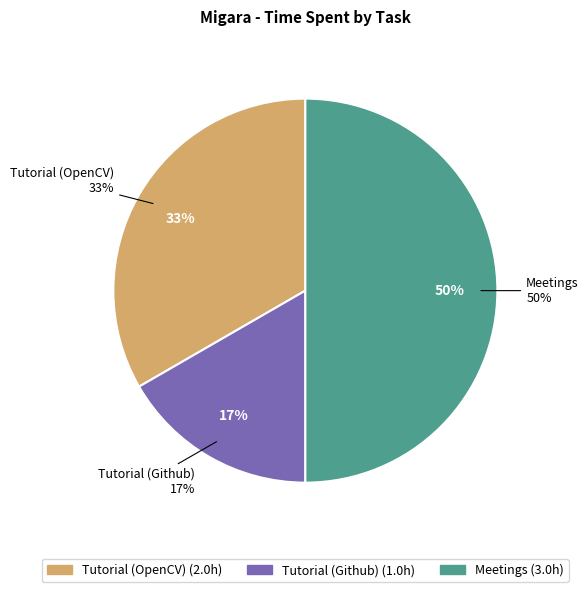

To the nearest percent, what percentage of the pie is Tutorial (Github)?

17%